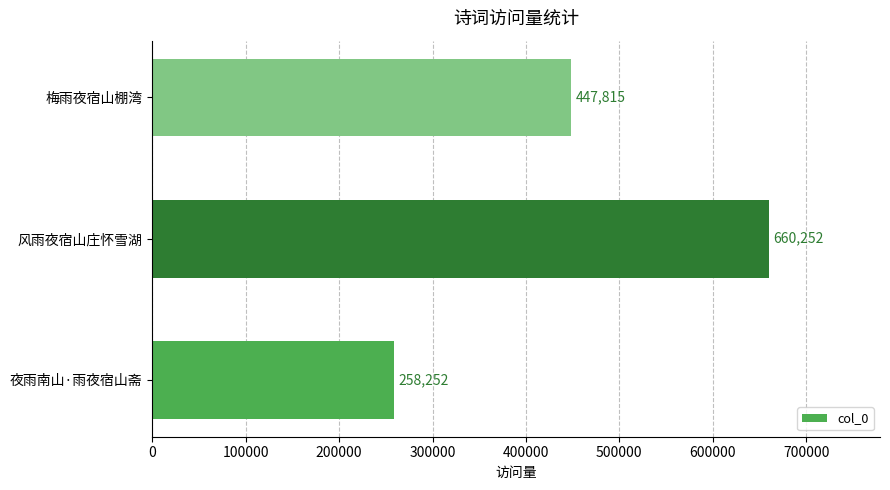

What is the greatest value displayed?

660252